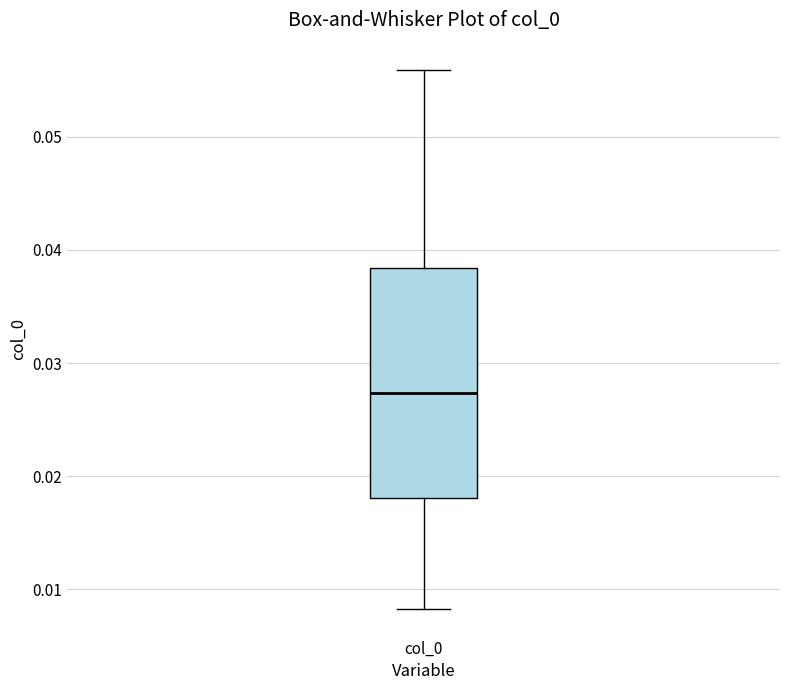

Where does the median line of the box for col_0 sit on the y-axis? The values are not printed on the chart, so give them approximately, as read against the axis.

0.027